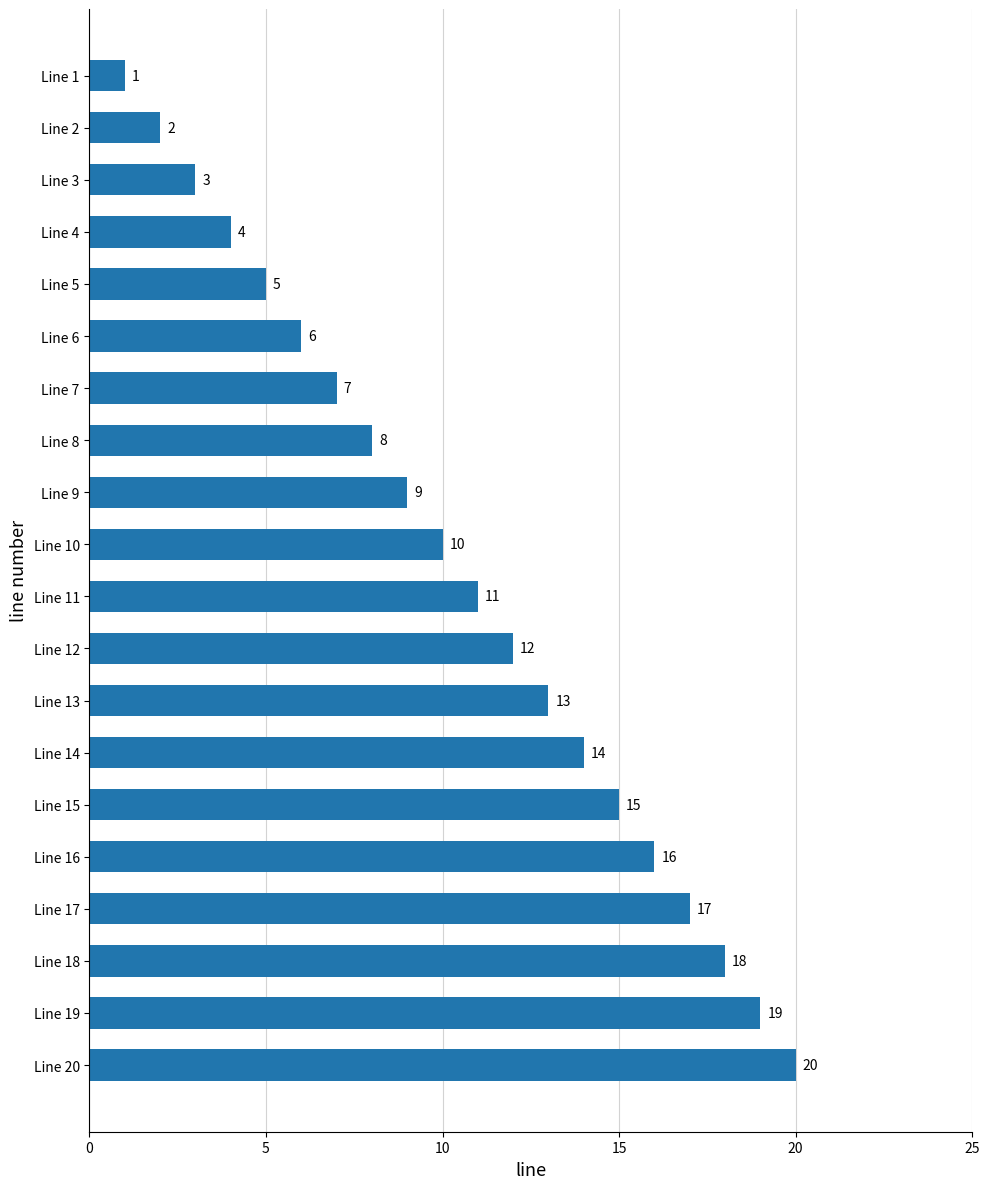

The value at Line 7 is 3. True or false?

False